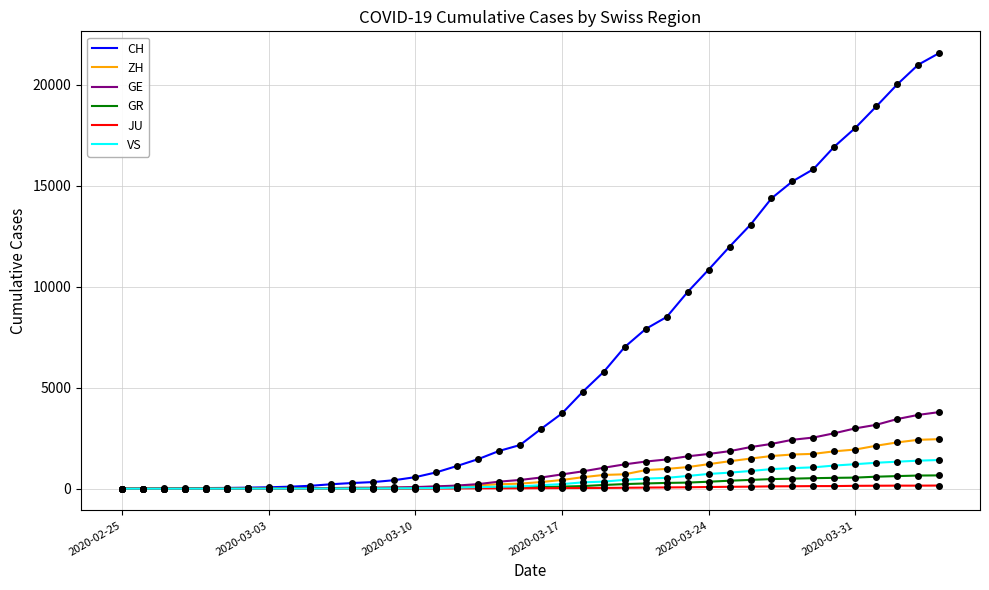

Which series has the largest total across all categories?

CH